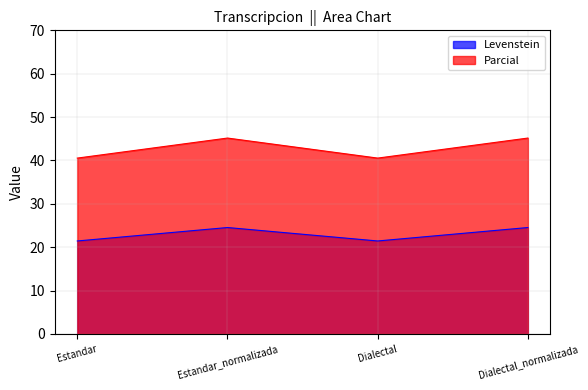

True or false: Levenstein and Parcial intersect in this chart.

False